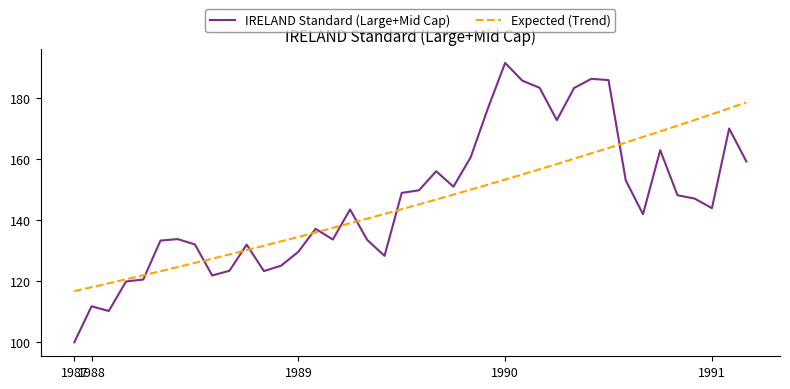

Which series has the widest spread of values?

IRELAND Standard (Large+Mid Cap)